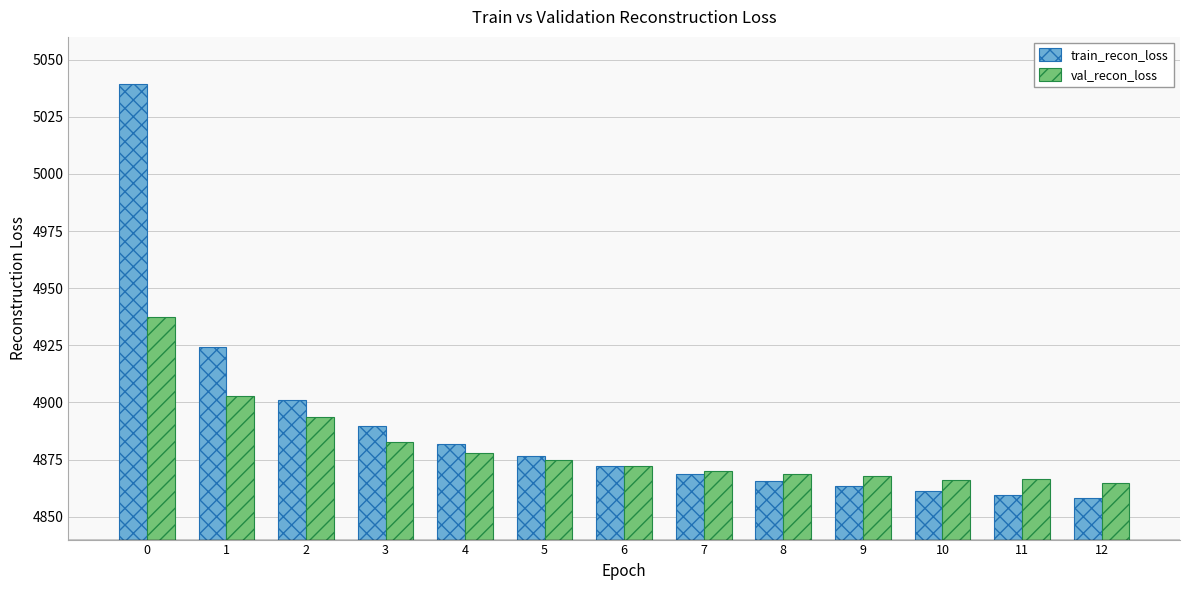

List the series in order of their overall mean, lowest first.

val_recon_loss, train_recon_loss